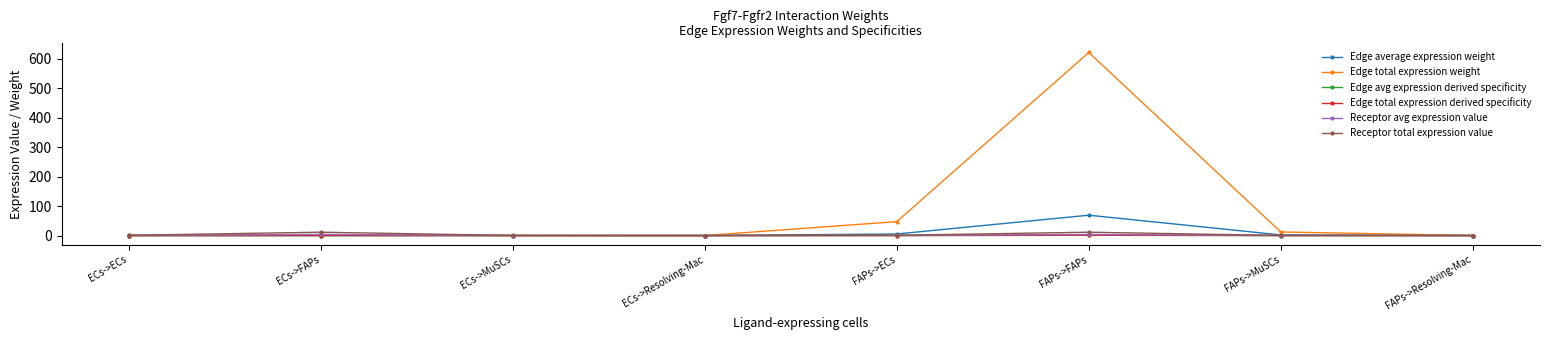

At how many categories does at least one series exceed 596?

1